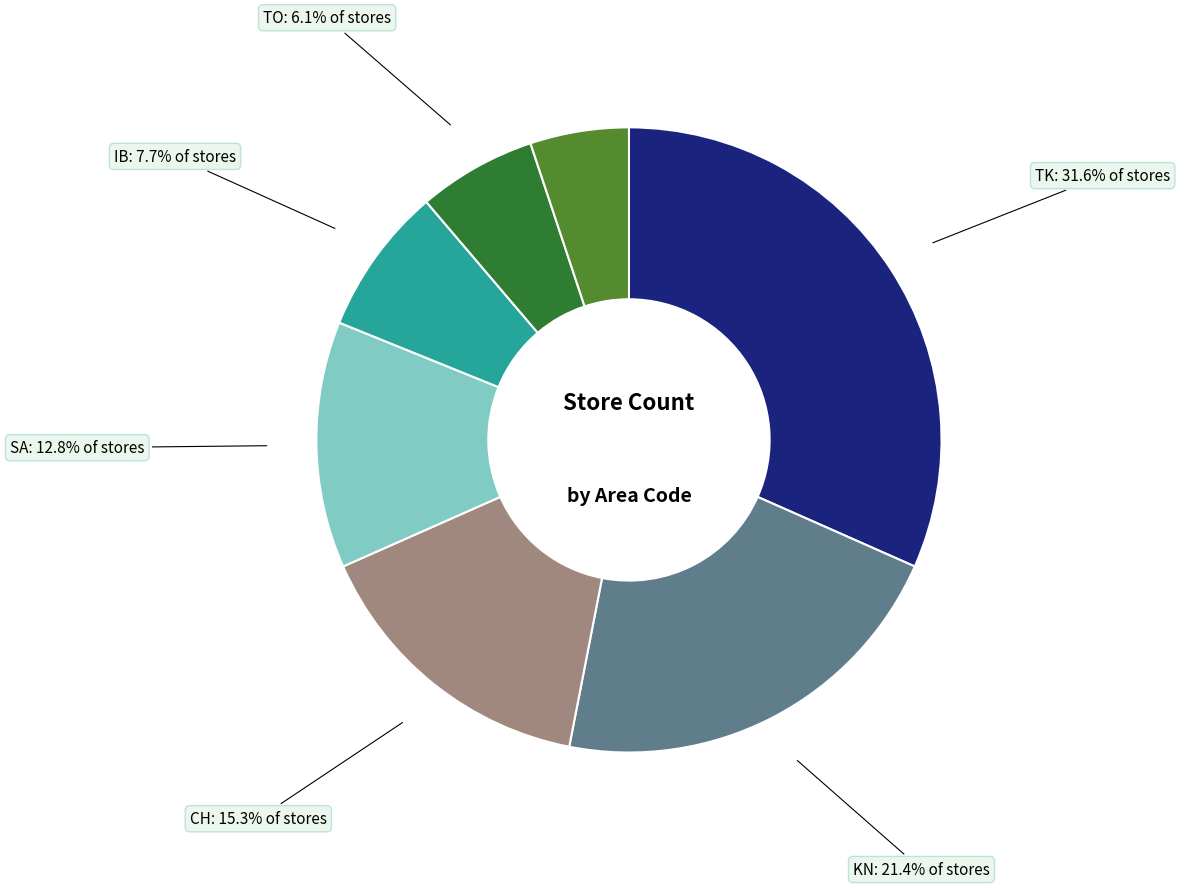

What is the ratio of the value at KN to the value at TO?

3.5